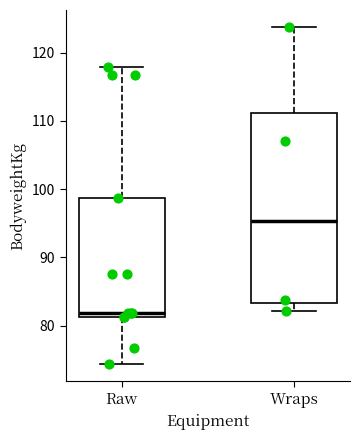

Reading left to right, read every box against the y-axis: the position of its median line, the range the box covers, and the ends of its whiskers. The values are not printed on the chart, so give them approximately, as read against the axis.

Raw: median 82, box 81 to 99, whiskers 74 to 118
Wraps: median 95, box 83 to 111, whiskers 82 to 124